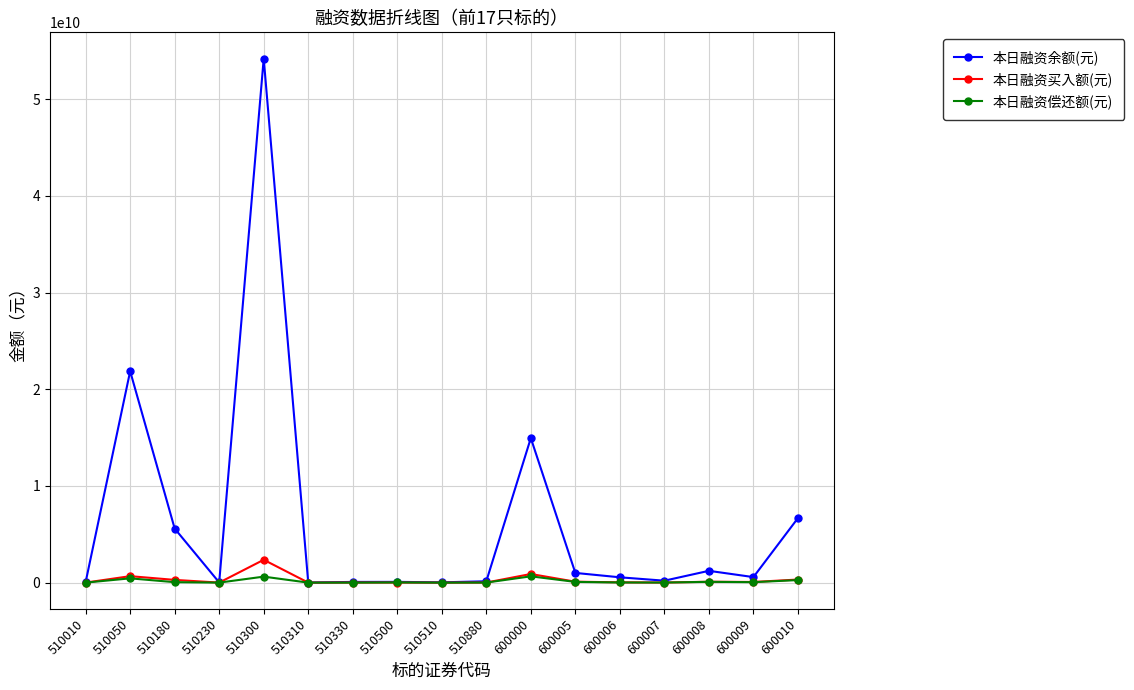

Which series has the largest range (max minus min)?

本日融资余额(元)